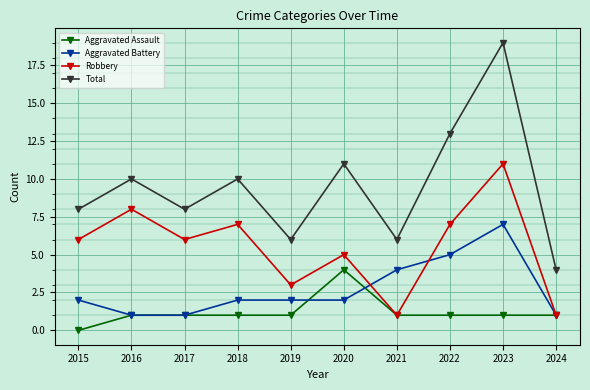

Is it true that Total equals 3 at 2016?

False